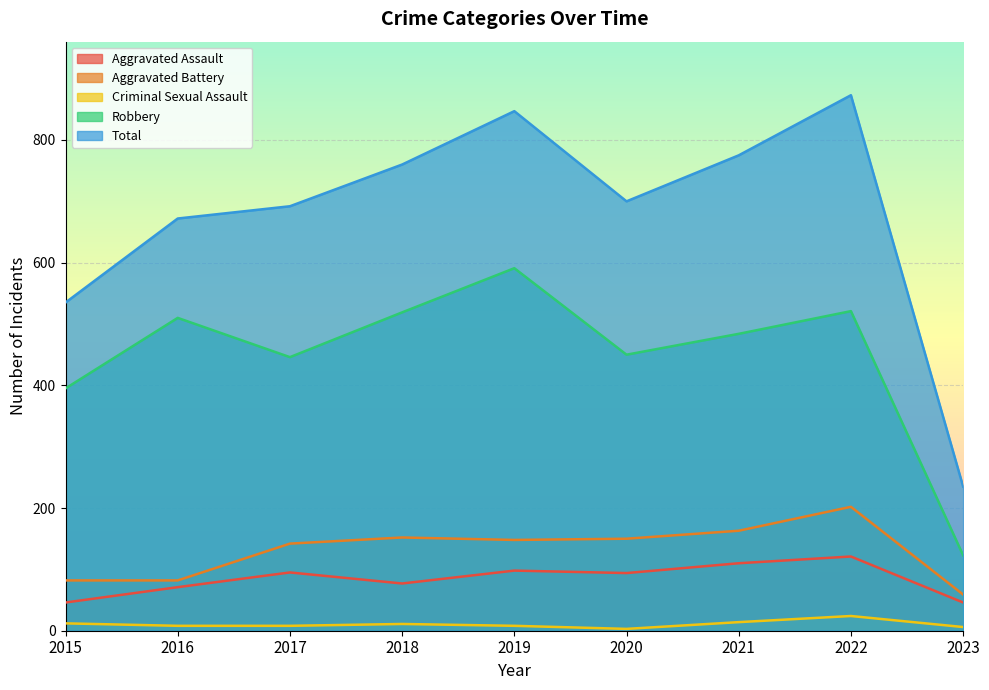

Reading right to left, extract all data points from this chart.

Aggravated Assault: 2023=46	2022=121	2021=110	2020=94	2019=98	2018=77	2017=95	2016=71	2015=46
Aggravated Battery: 2023=59	2022=202	2021=163	2020=150	2019=148	2018=152	2017=142	2016=82	2015=82
Criminal Sexual Assault: 2023=6	2022=24	2021=14	2020=3	2019=8	2018=11	2017=8	2016=8	2015=12
Robbery: 2023=123	2022=521	2021=484	2020=450	2019=591	2018=519	2017=446	2016=510	2015=395
Total: 2023=235	2022=873	2021=775	2020=700	2019=847	2018=760	2017=692	2016=672	2015=535